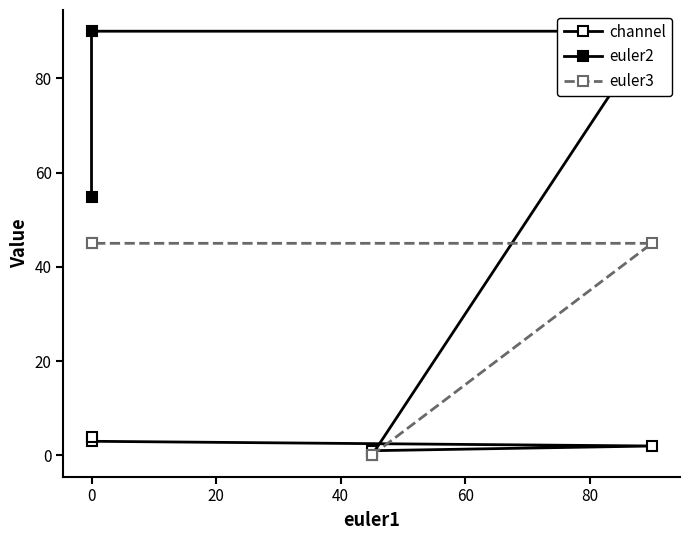

What is the difference between the maximum and minimum values in the euler3 series?

45.0